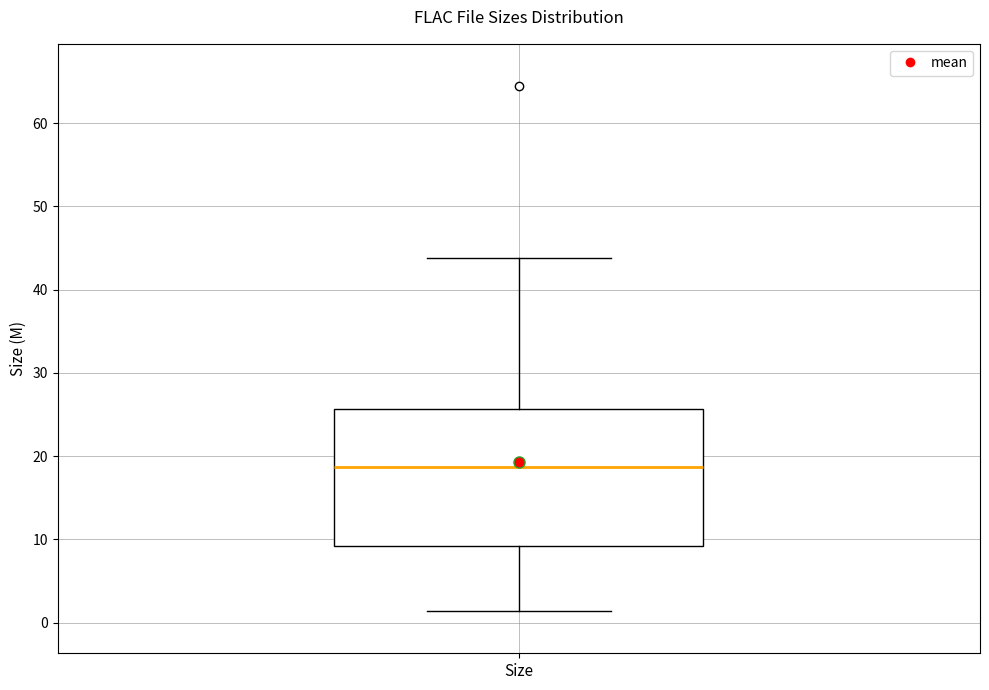

Where does the median line of the box for Size sit on the y-axis? The values are not printed on the chart, so give them approximately, as read against the axis.

19